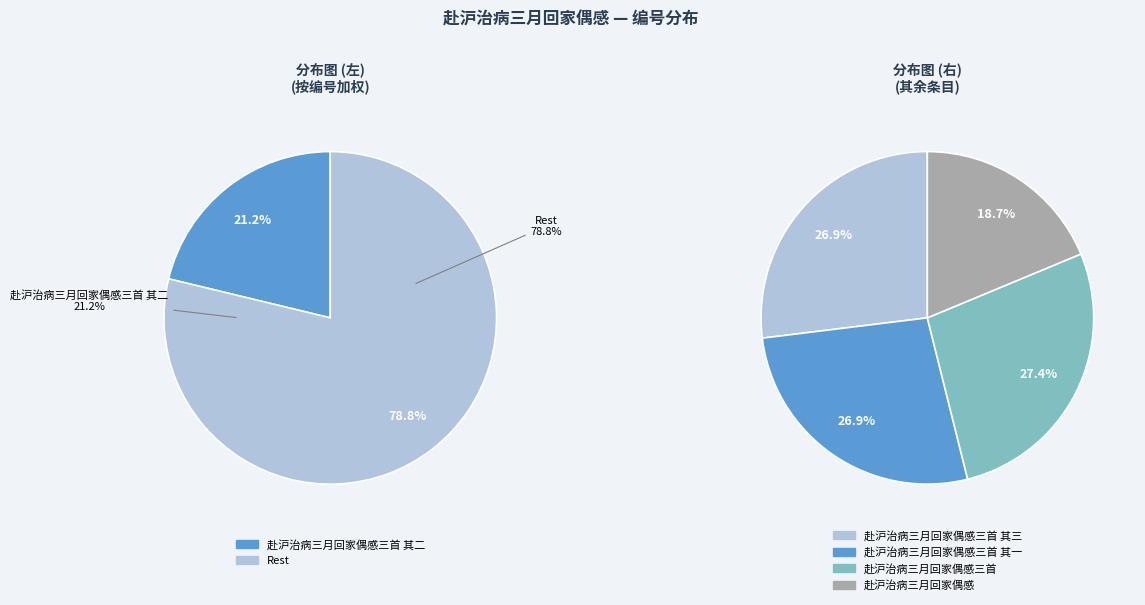

What is the change in value from 赴沪治病三月回家偶感三首 其三 to 赴沪治病三月回家偶感三首?

+6726